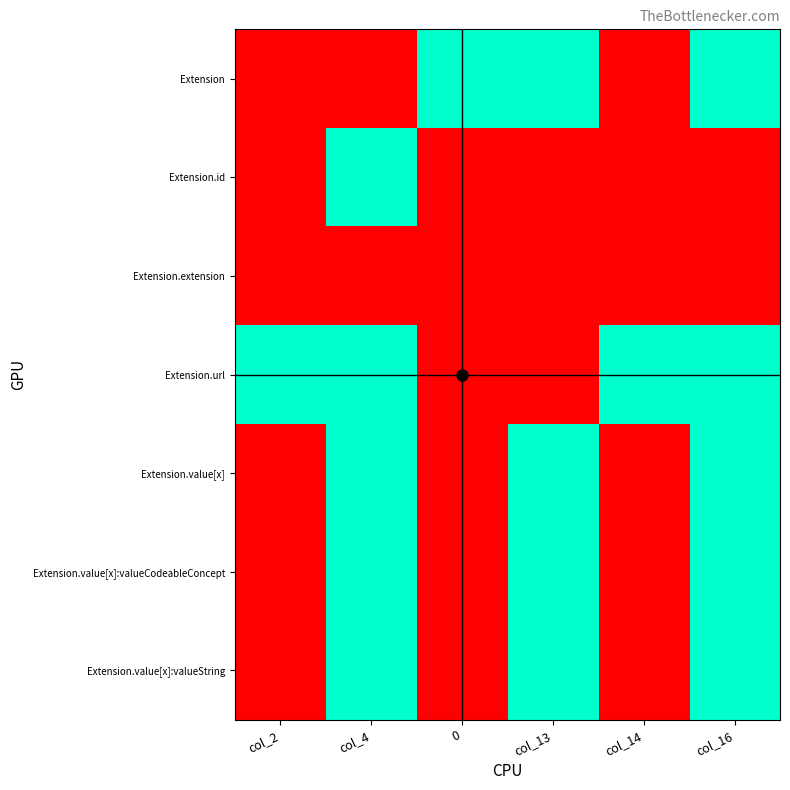

Which series has the largest total across all categories?

Extension.value[x]:valueString